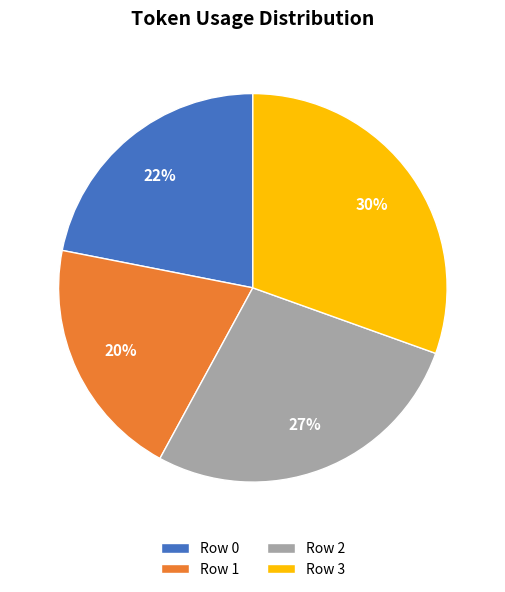

The Row 2 slice represents 27% of the pie. True or false?

True